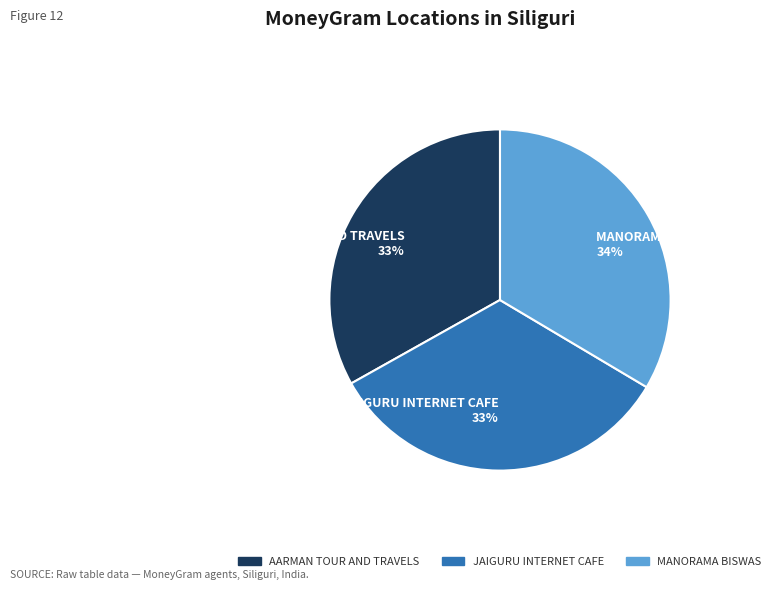

What is the ratio of the value at AARMAN TOUR AND TRAVELS to the value at JAIGURU INTERNET CAFE?

1.0